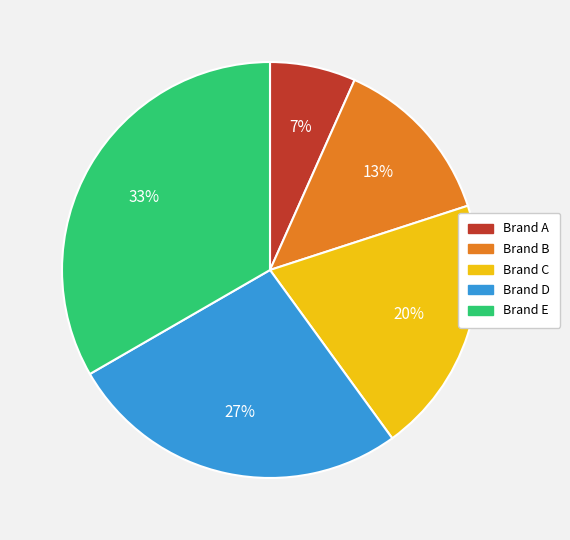

What percentage is the Brand B slice, to the nearest percent?

13%